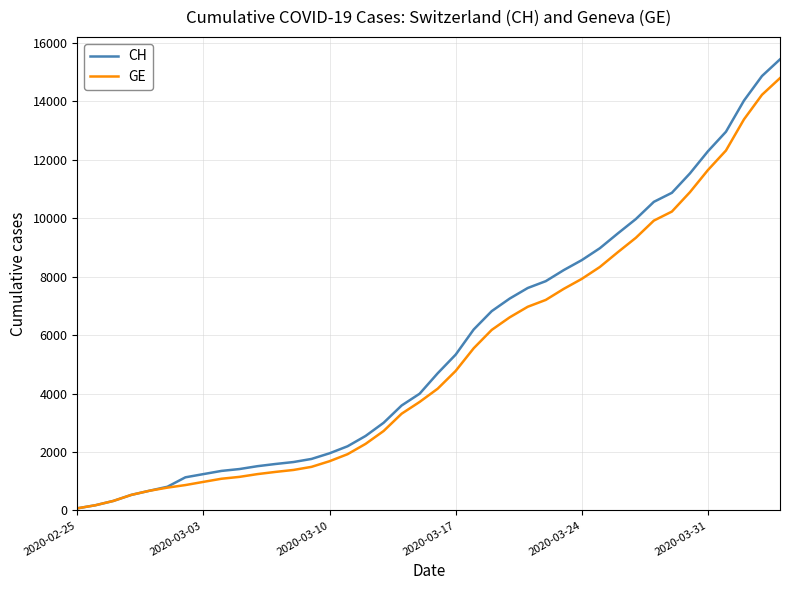

Which series has the widest spread of values?

CH